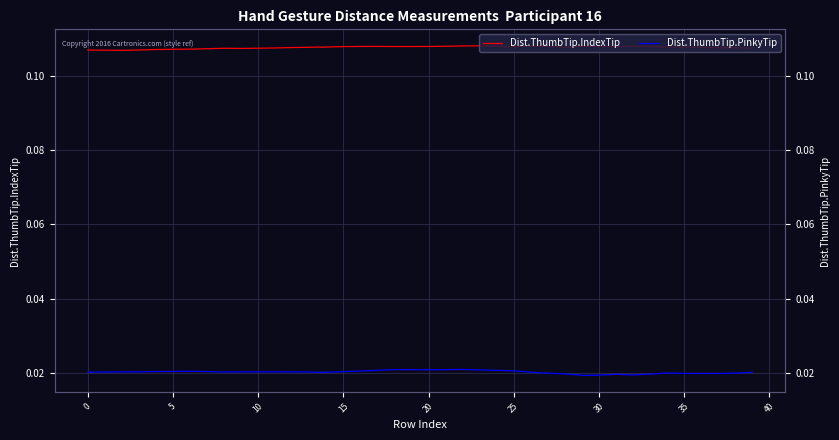

How many distinct data groups are displayed?

2